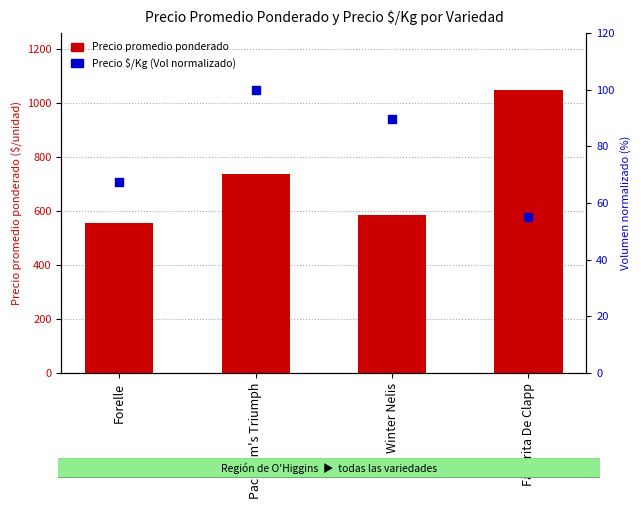

Which series reaches the maximum Y coordinate?

Precio promedio ponderado